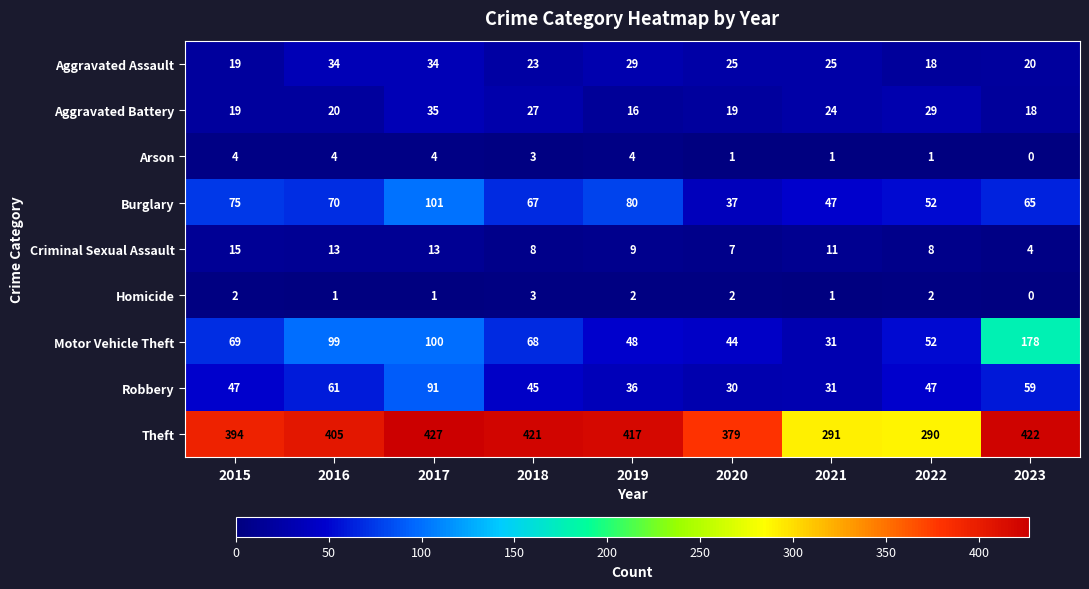

Between 2018 and 2020, which series saw the biggest shift?

Theft